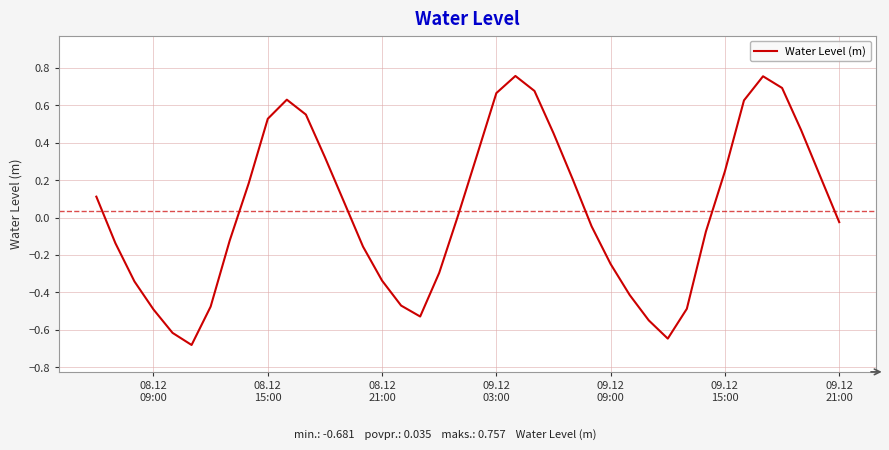

What is the minimum value shown in the chart?

-0.7